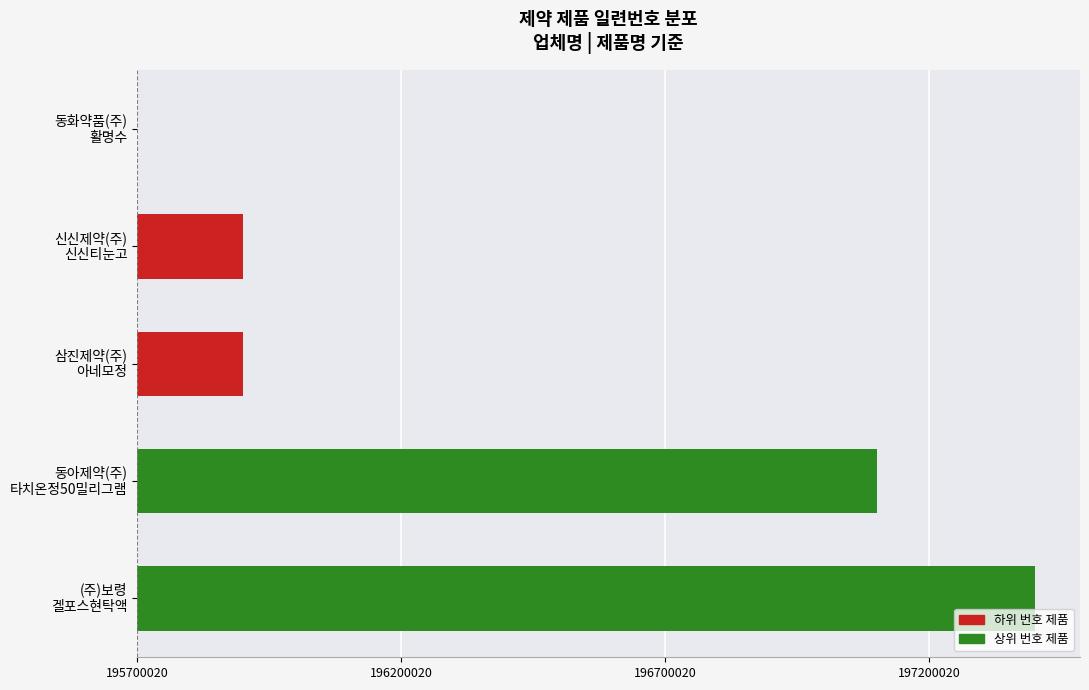

Are the bars horizontal?

Yes